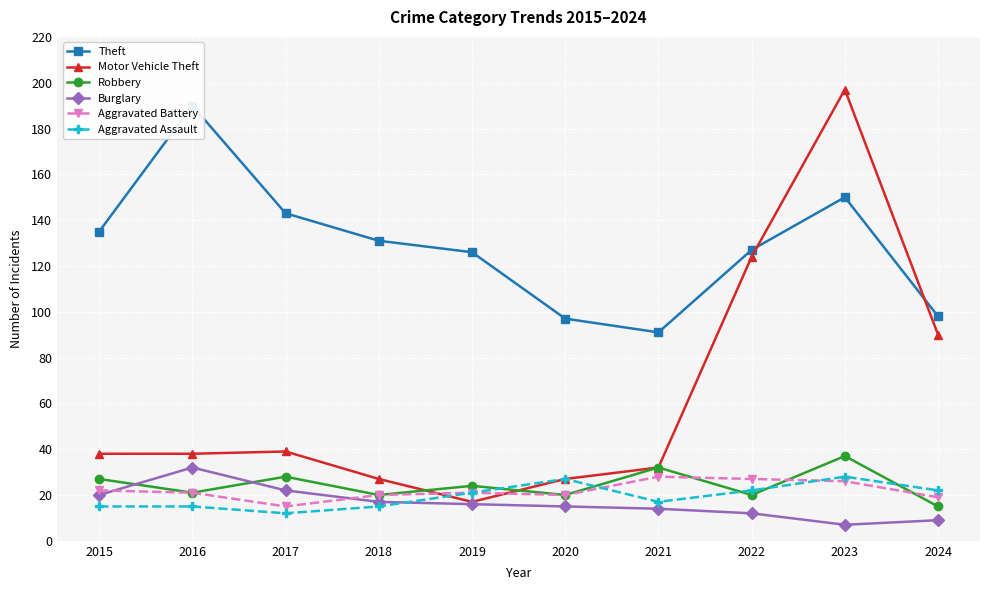

How many values in the Robbery series are below 24?

5